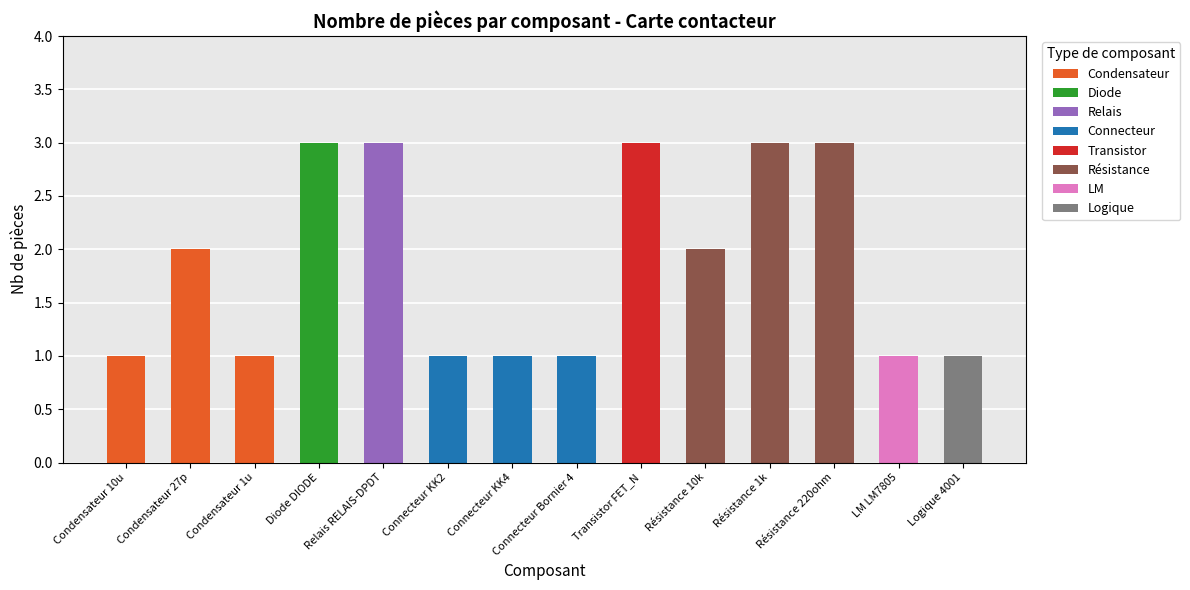

Is it true that the value at Connecteur KK4 is 1?

True